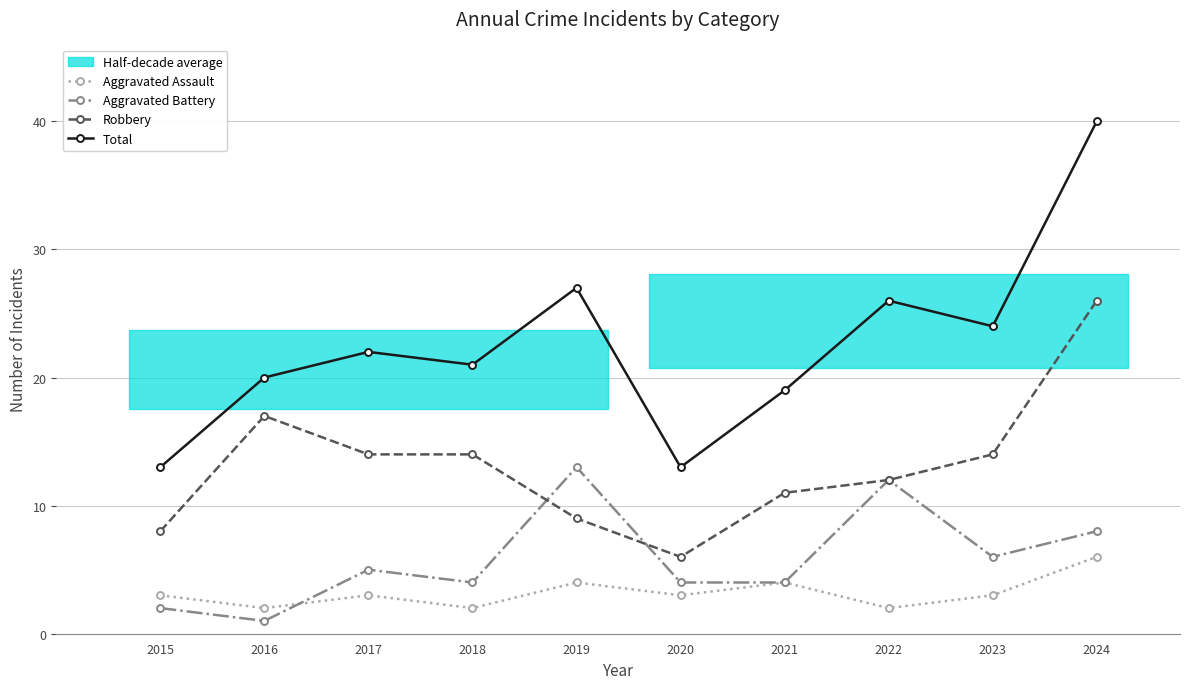

At which label is Robbery closest to 16?

2016